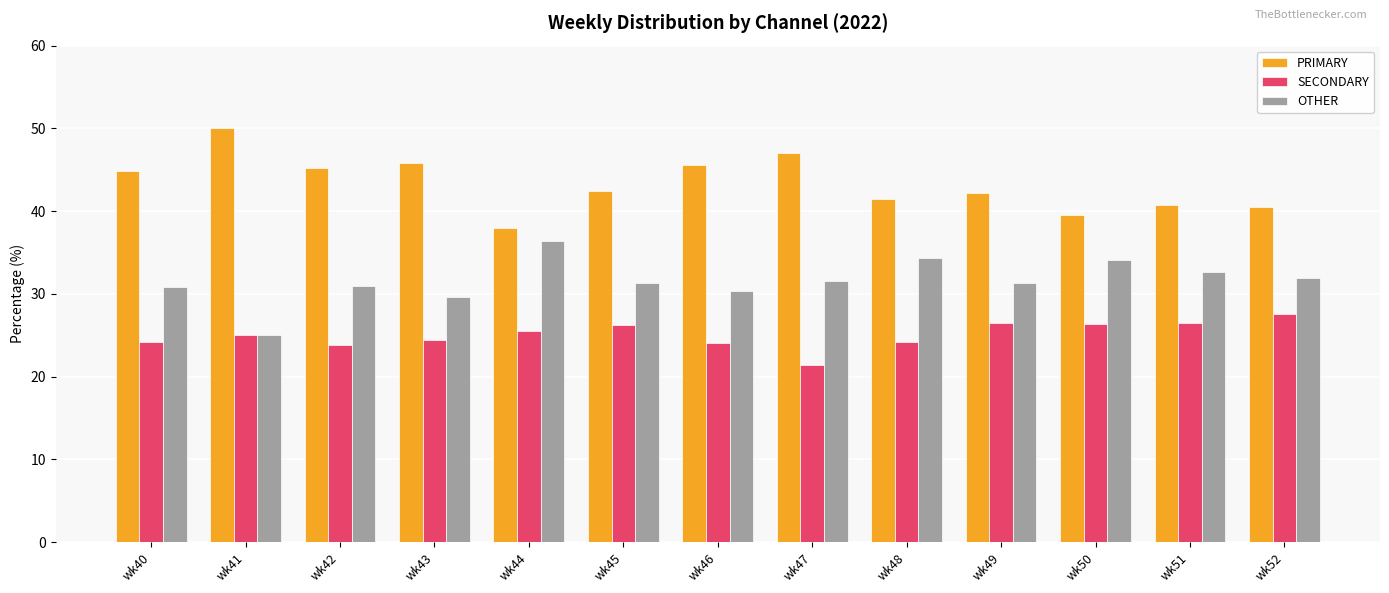

What is the difference between the maximum and second lowest values in the SECONDARY series?

3.7